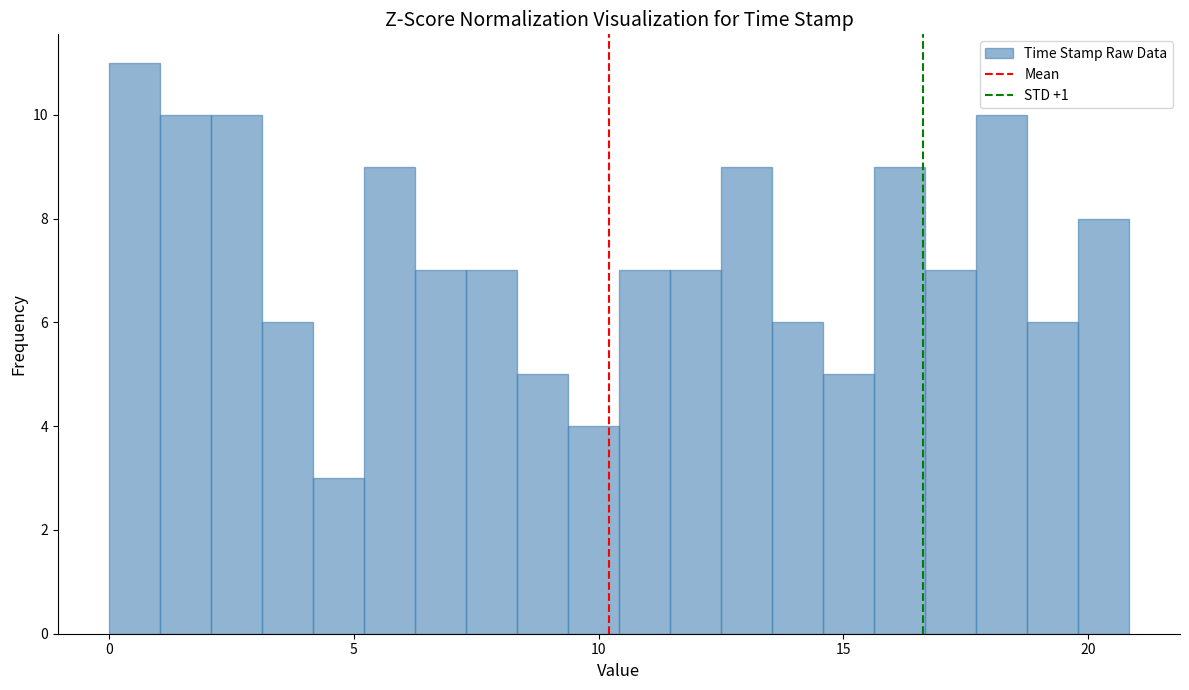

Around what value on the x-axis is the tallest bar? Give the approximate position of its centre, as read against the axis.

0.5